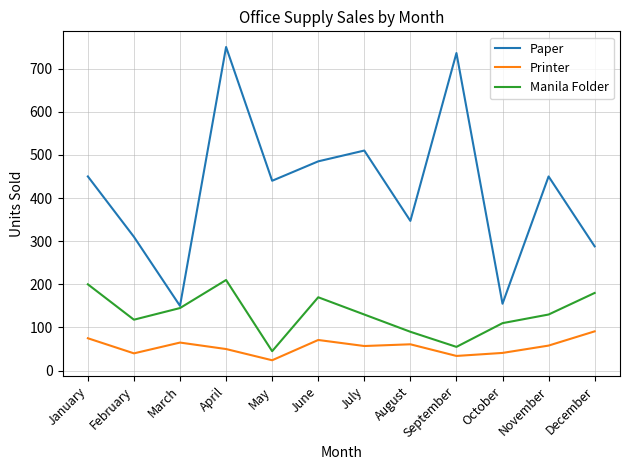

How many interior local peaks does the Manila Folder series have?

2